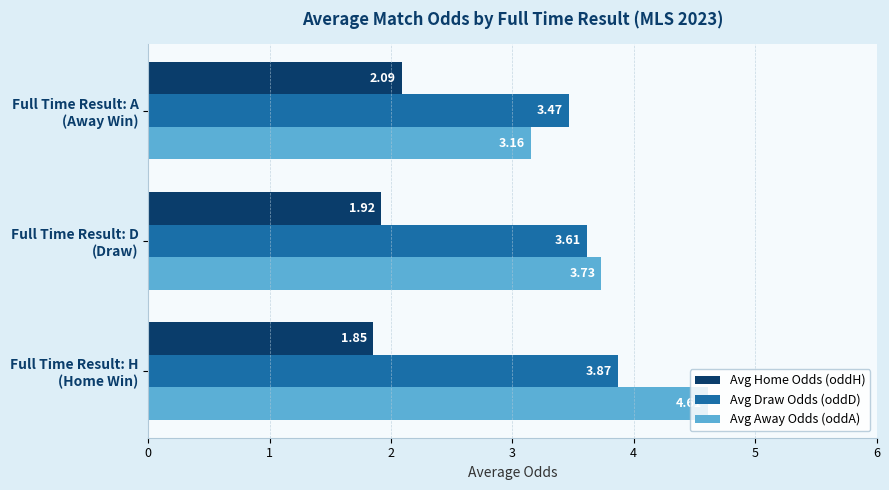

At how many categories does at least one series exceed 3?

3